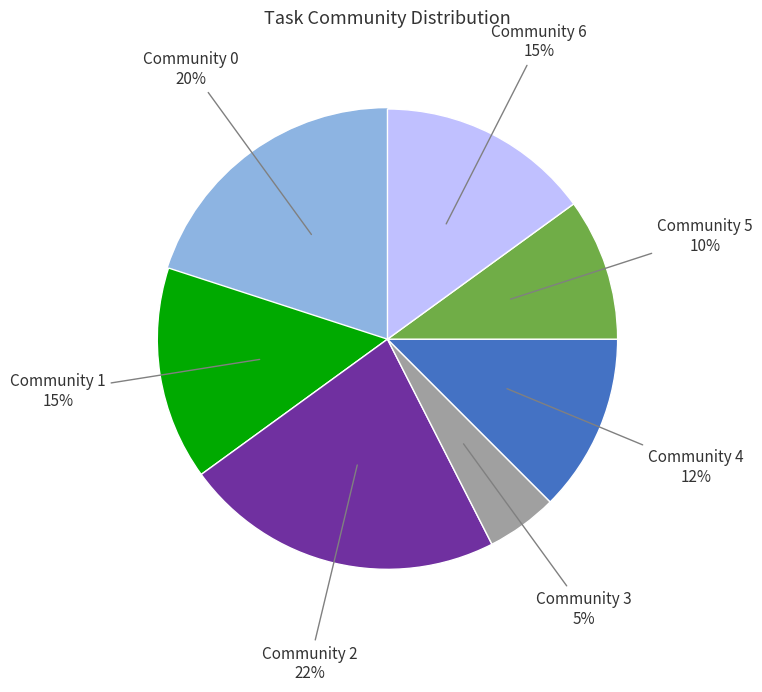

To the nearest percent, what is the difference between the largest and smallest slice percentages?

18%